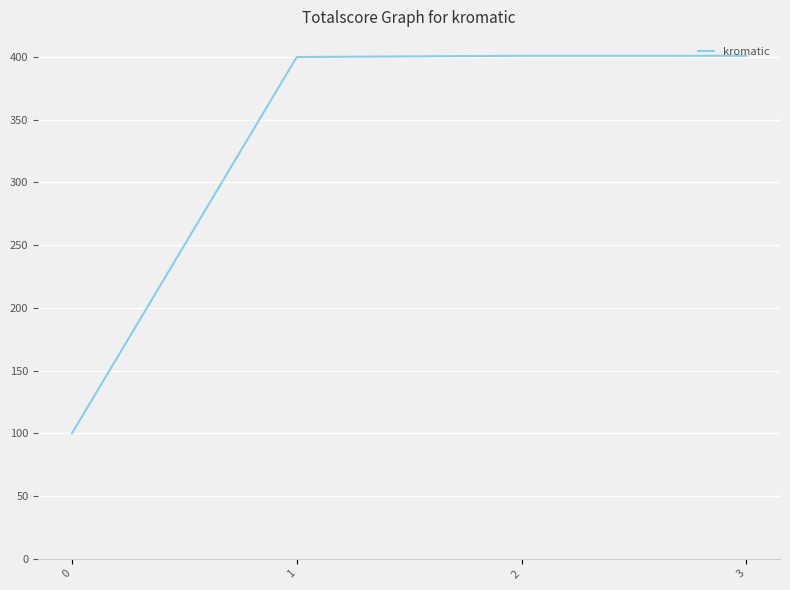

True or false: there are more than 1 points higher than both neighbors.

False